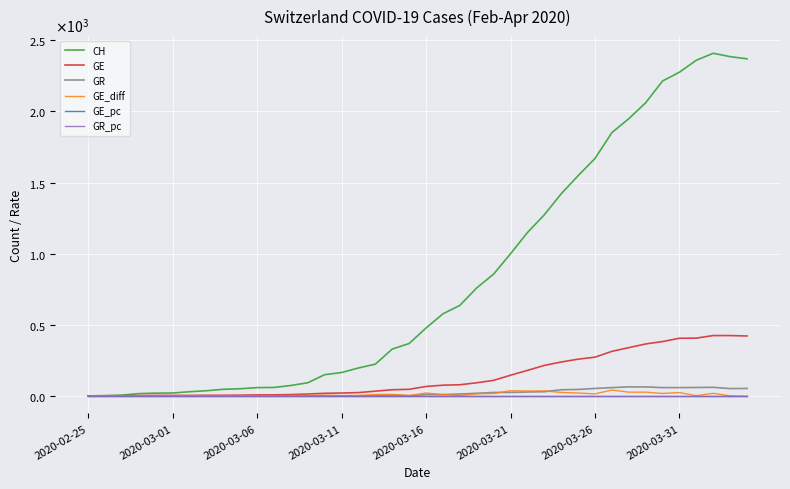

What are all the series names shown in the legend?

CH, GE, GR, GE_diff, GE_pc, GR_pc